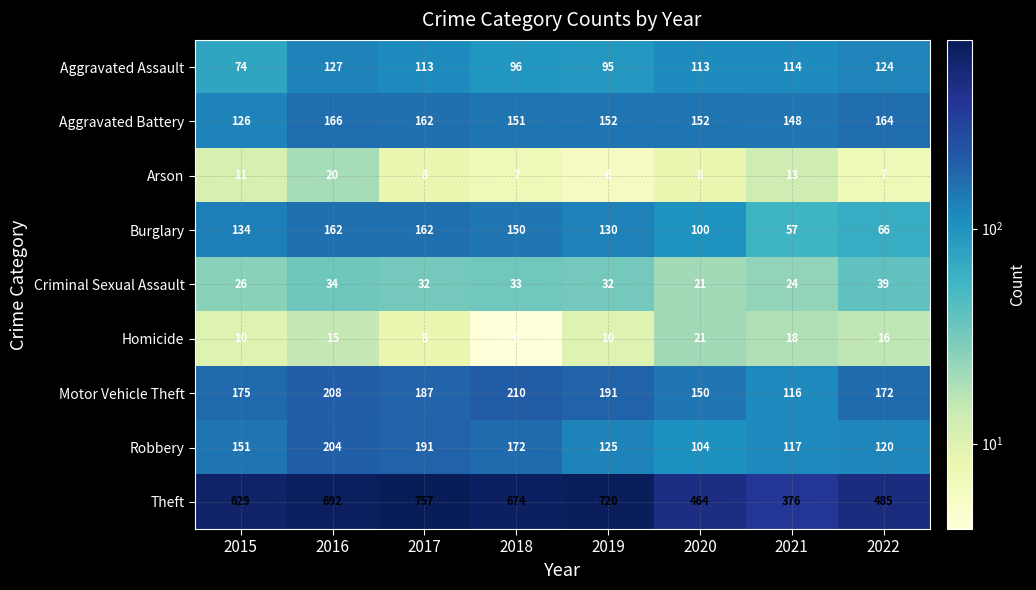

The value of Aggravated Assault at 2019 is 138. True or false?

False